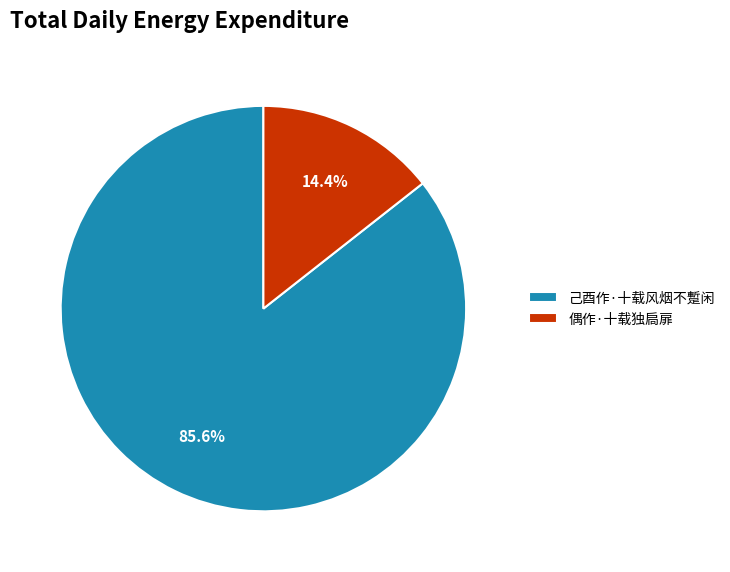

How many slices are in this pie chart?

2